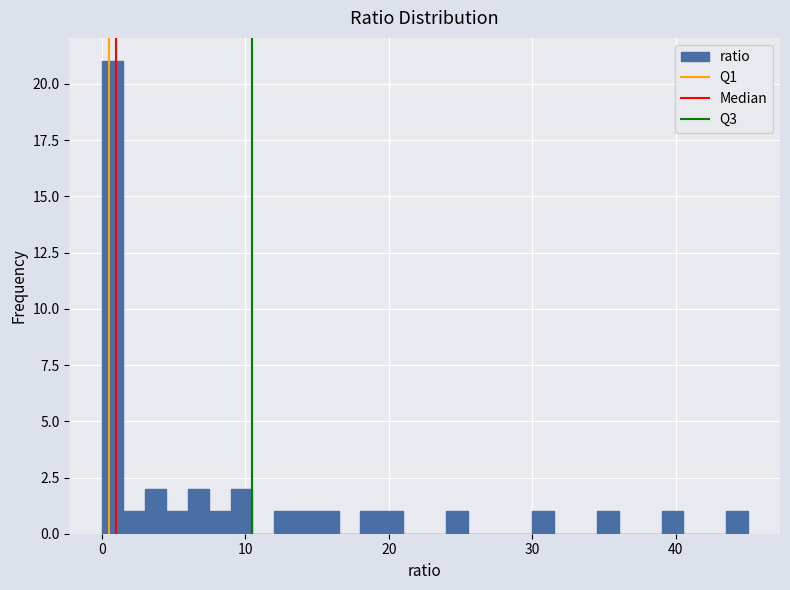

Around what value on the x-axis is the tallest bar? Give the approximate position of its centre, as read against the axis.

1